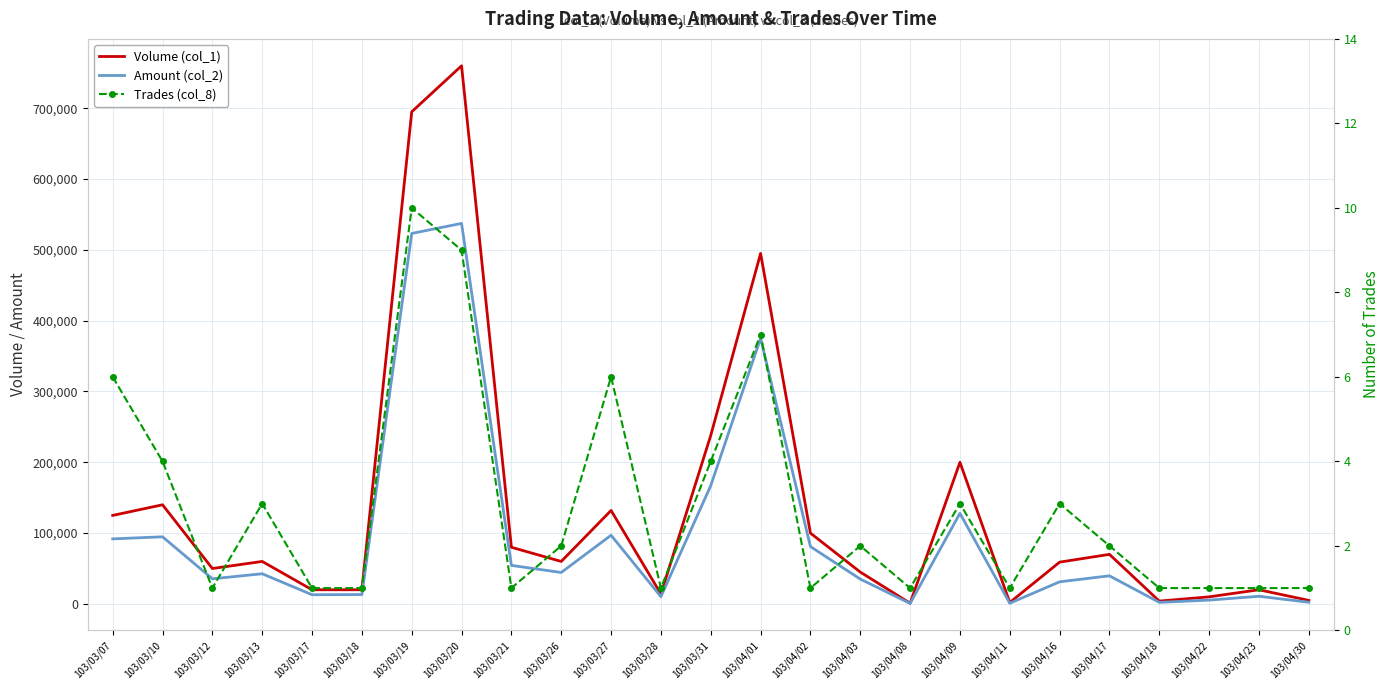

Where is Trades (col_8) nearest to the value 5?

103/03/07